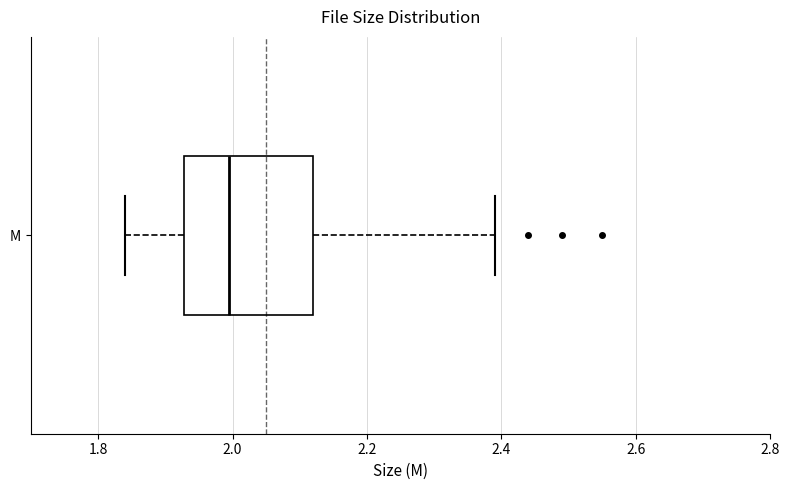

Read this box plot against the x-axis: the position of the median line, the range covered by the box, and the ends of both whiskers. The values are not printed on the chart, so give them approximately, as read against the axis.

median 2.00, box 1.92 to 2.12, whiskers 1.84 to 2.40